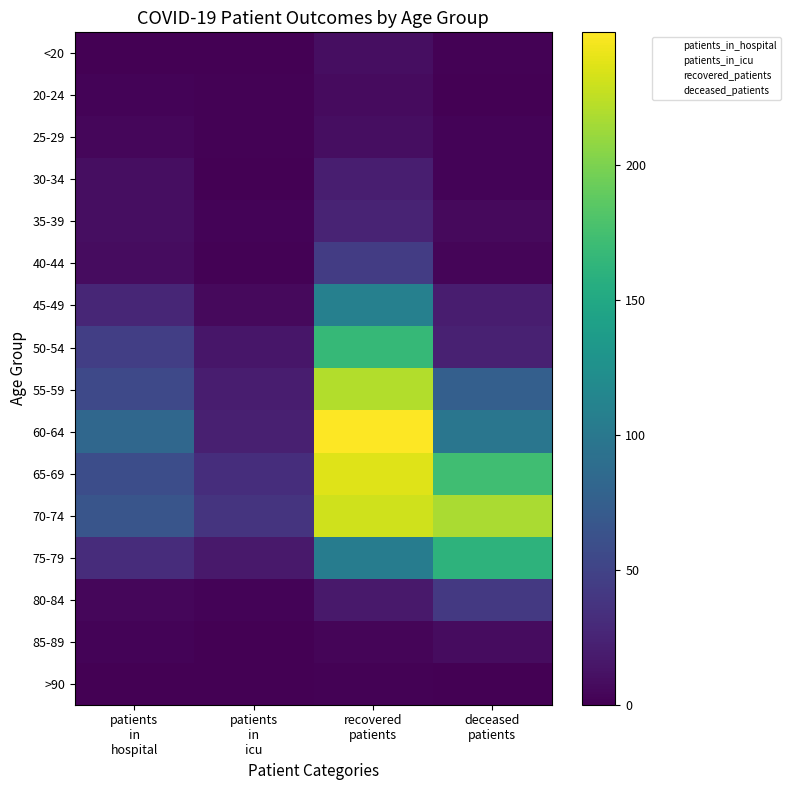

Is it true that 20-24 equals 1 at patients
in
icu?

True